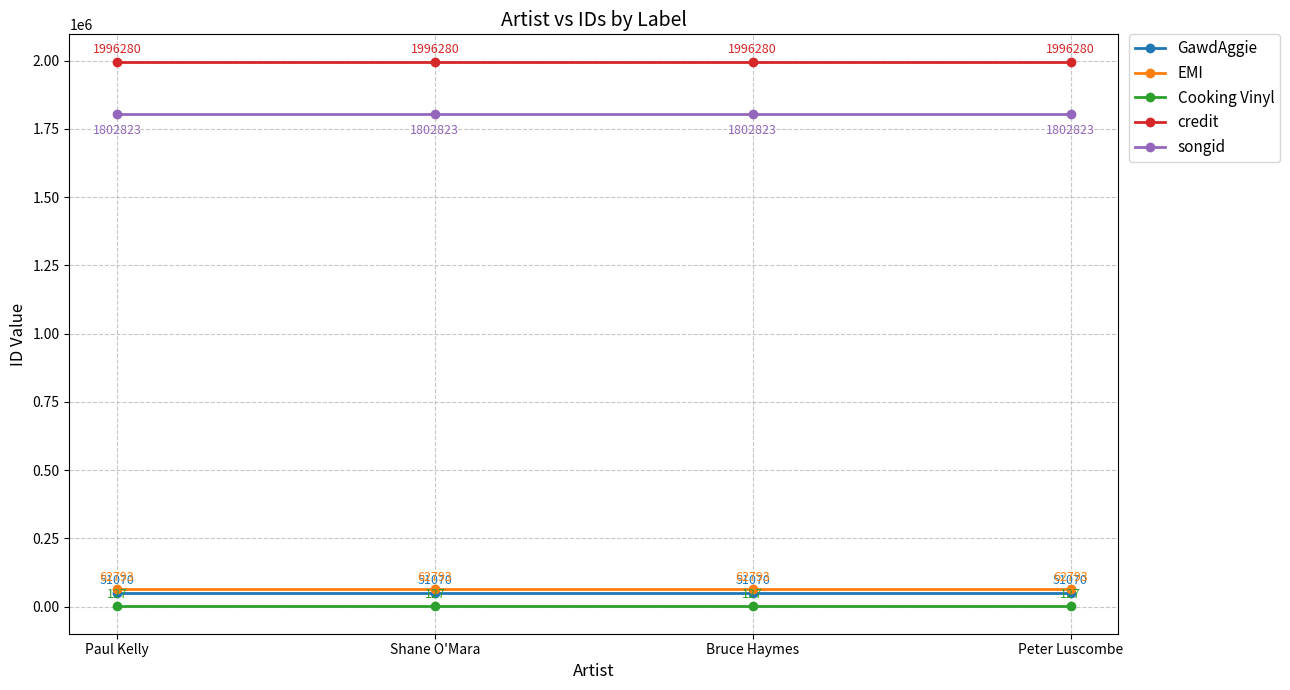

List the series in order of their peak value, lowest first.

Cooking Vinyl, GawdAggie, EMI, songid, credit